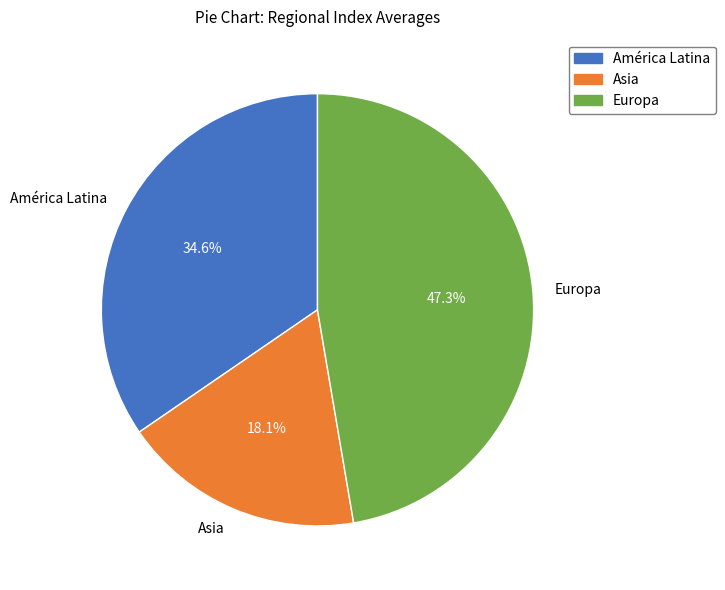

What is the largest slice in the pie chart?

Europa